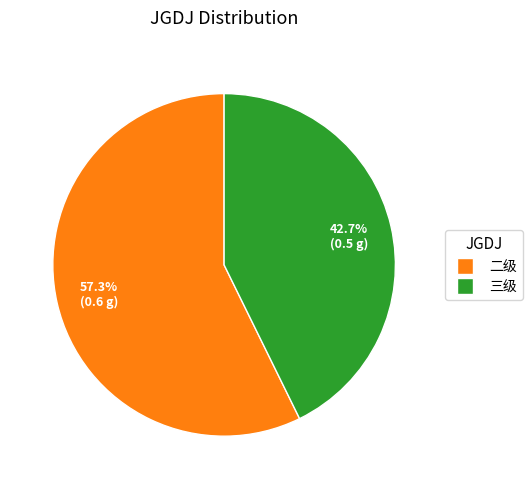

Combined, do 三级 and 二级 account for over 50%?

Yes